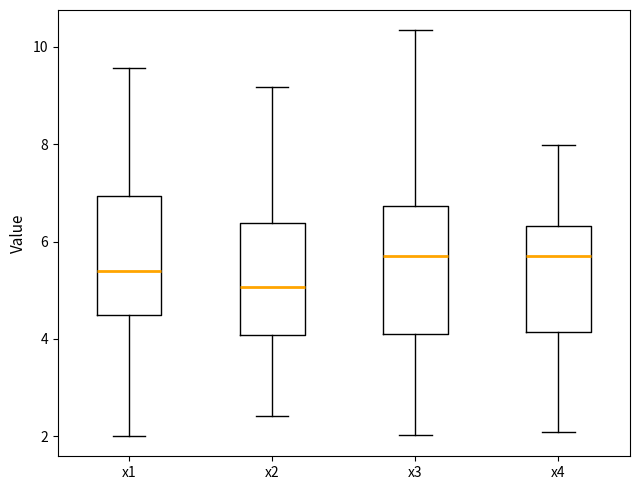

Reading left to right, transcribe this box plot: for each box, give where its median line is, the range the box spans, and where its two whiskers end, as read against the y-axis. The values are not printed on the chart, so give them approximately, as read against the axis.

x1: median 5.4, box 4.4 to 7.0, whiskers 2.0 to 9.6
x2: median 5.0, box 4.0 to 6.4, whiskers 2.4 to 9.2
x3: median 5.6, box 4.2 to 6.8, whiskers 2.0 to 10.4
x4: median 5.8, box 4.2 to 6.4, whiskers 2.0 to 8.0